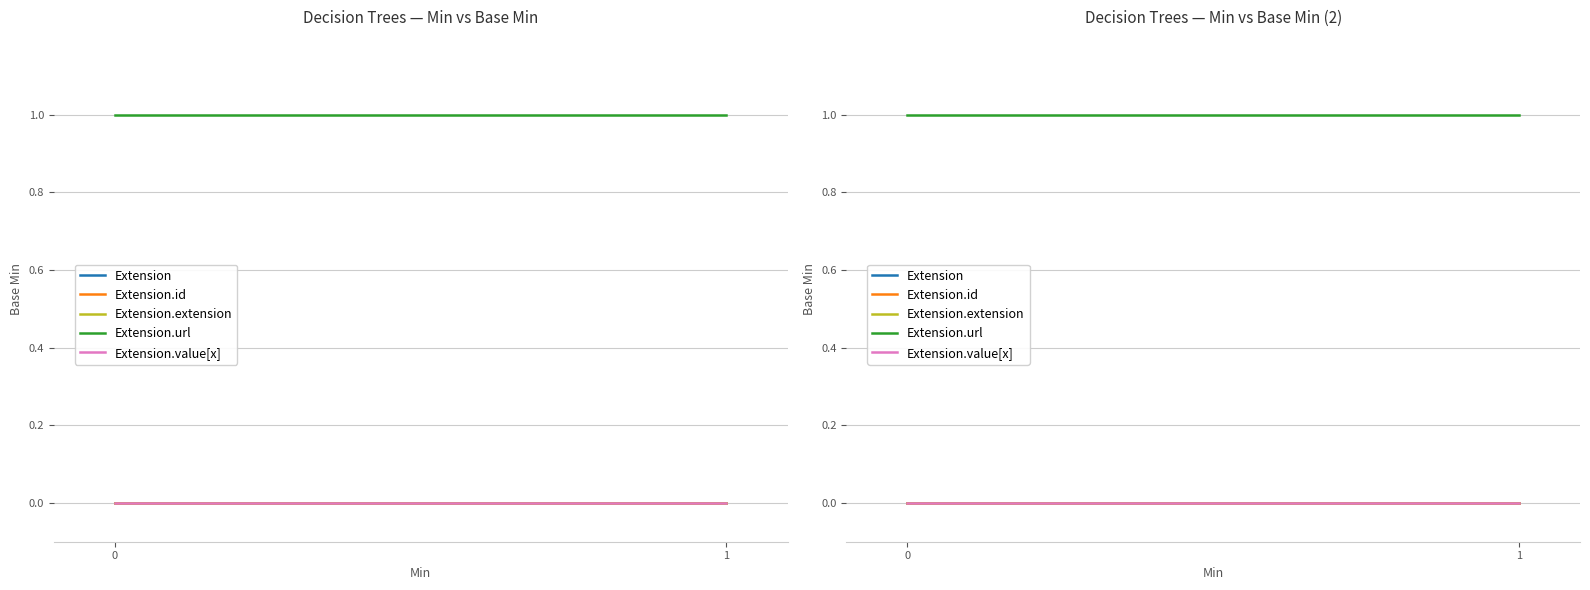

At how many categories does at least one series exceed 0?

2